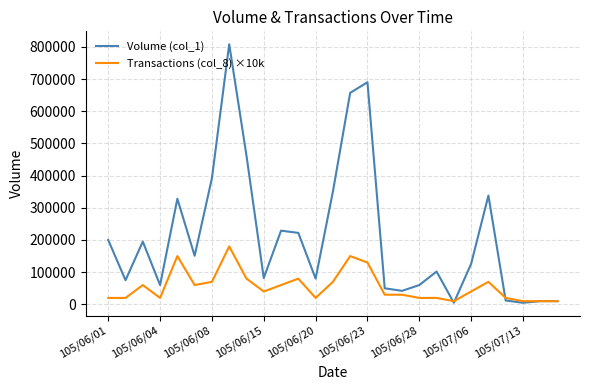

What is the maximum value for Volume (col_1)?

808000